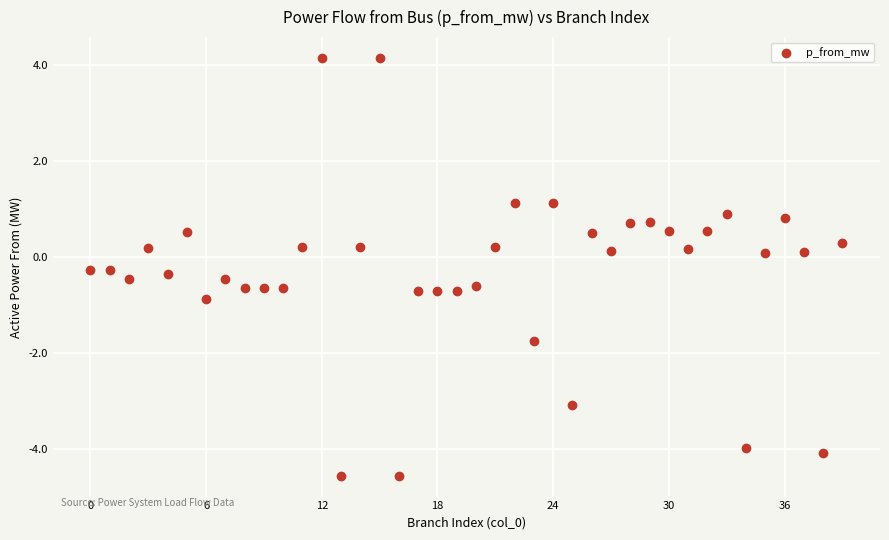

What is the range of Y values (max minus min)?

8.7